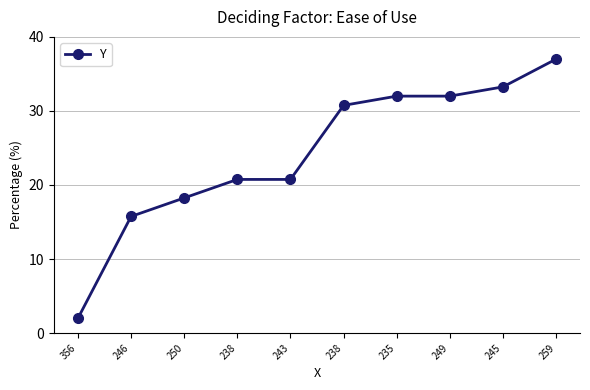

How many distinct data groups are displayed?

1